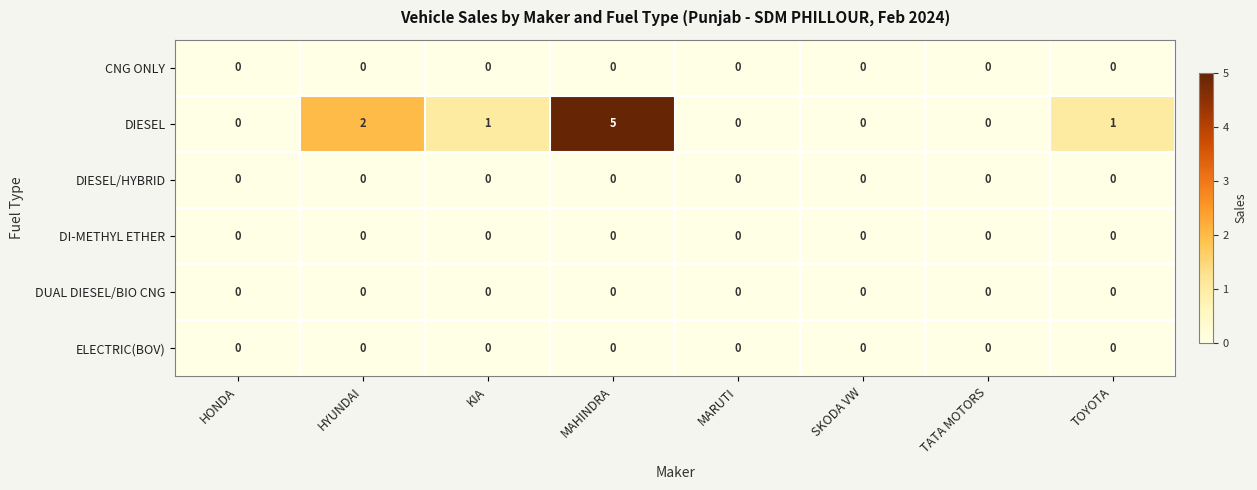

What is the difference between the highest and lowest values at MAHINDRA?

5